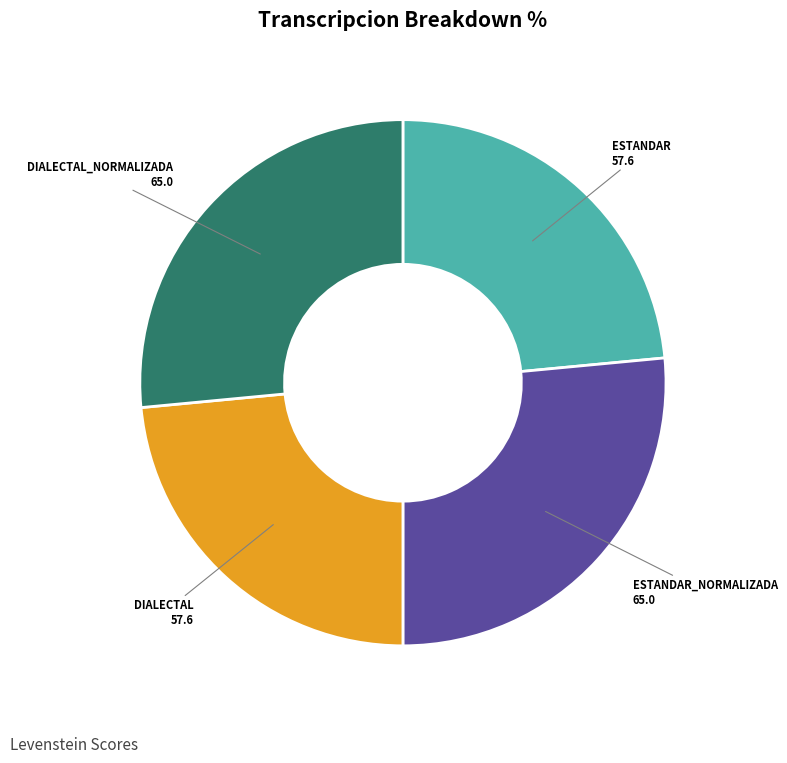

Does any single category account for the majority?

No